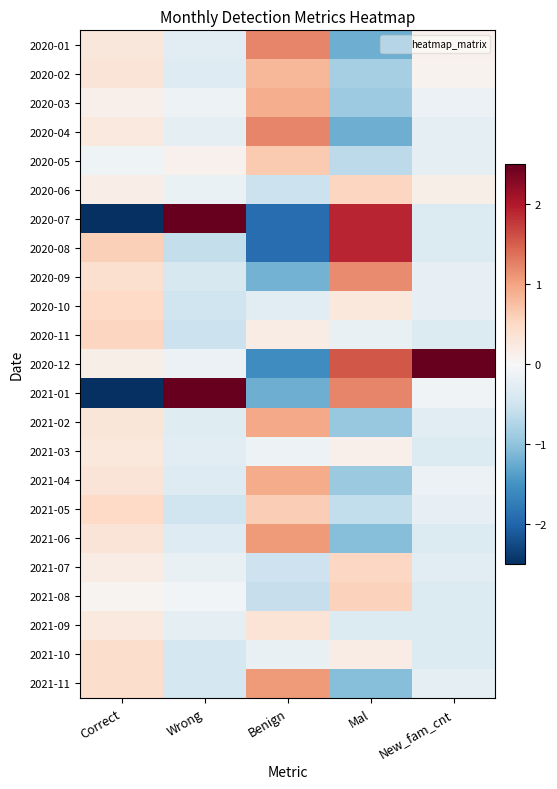

At how many categories does at least one series exceed 1?

4